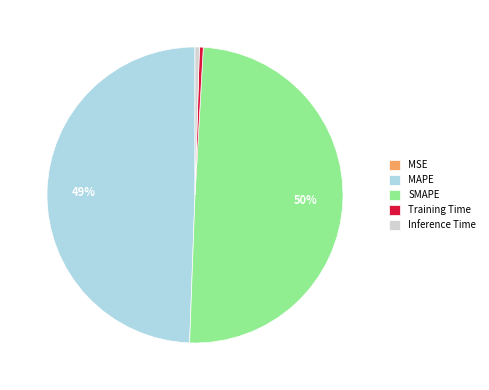

True or false: Inference Time accounts for 0% of the total.

True